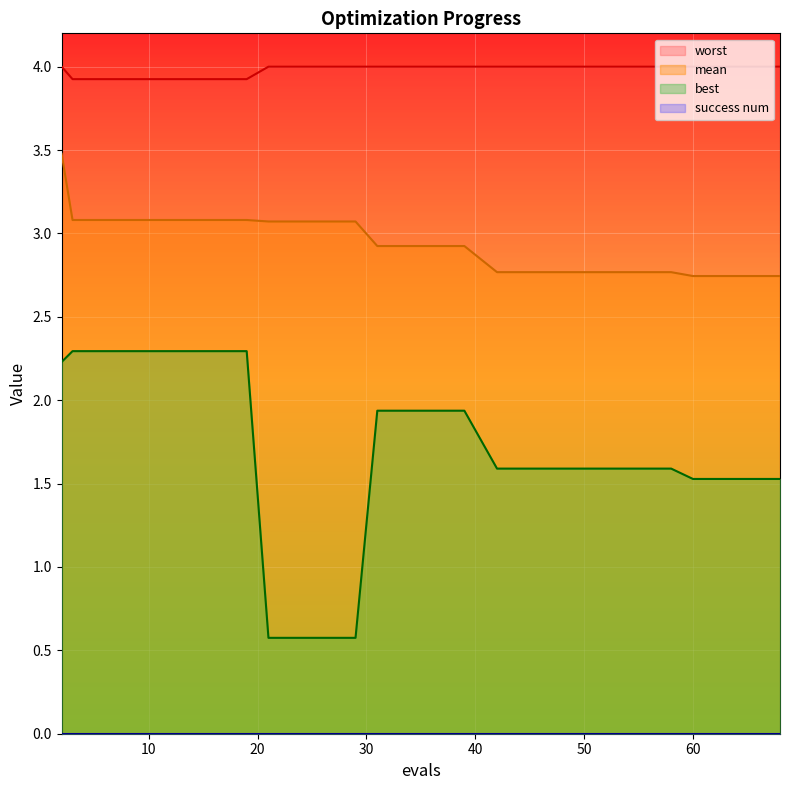

Where is mean nearest to the value 3?

21